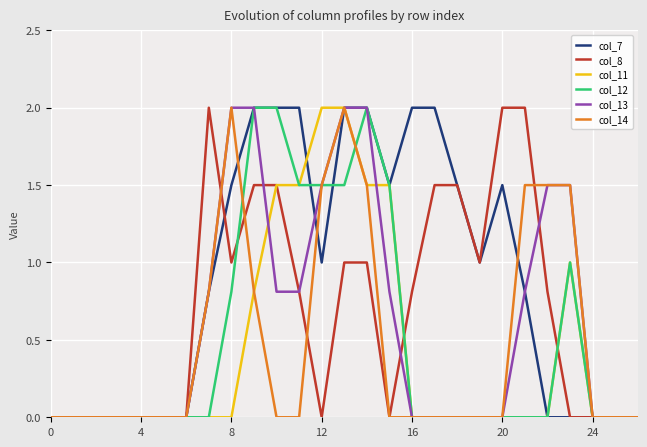

Which series has the largest total across all categories?

col_7